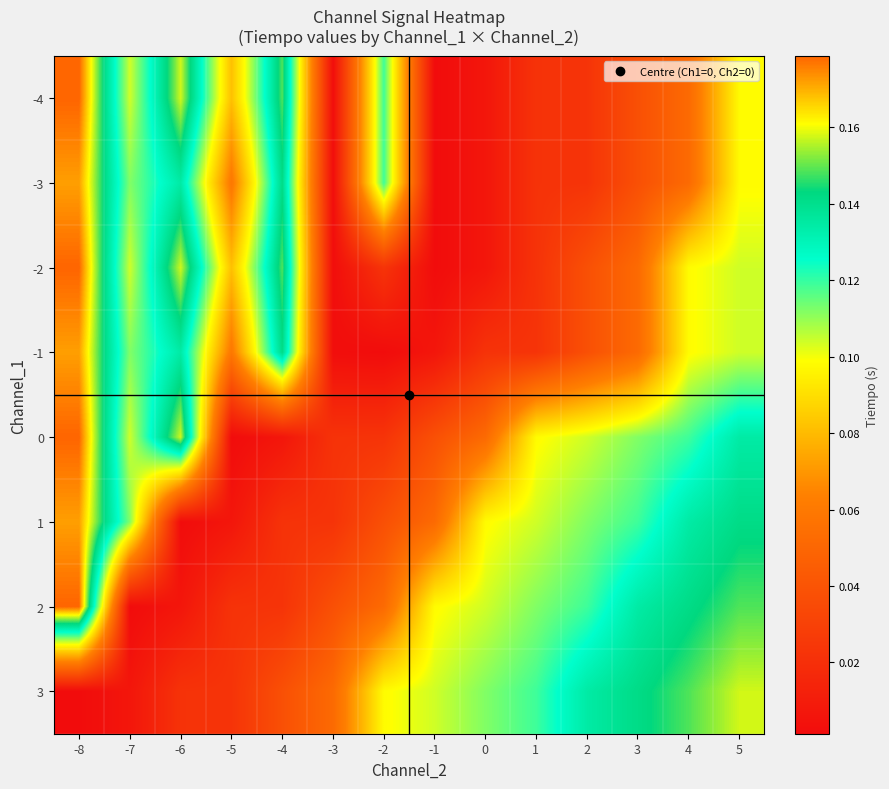

How many categories are shown in the chart?

14